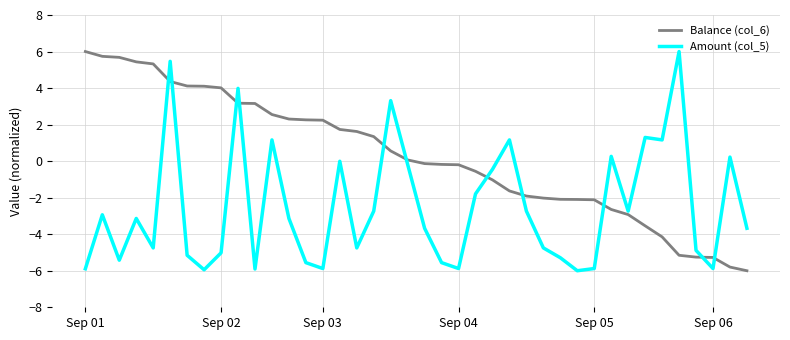

What is the lowest value of the Amount (col_5) series?

-6.0